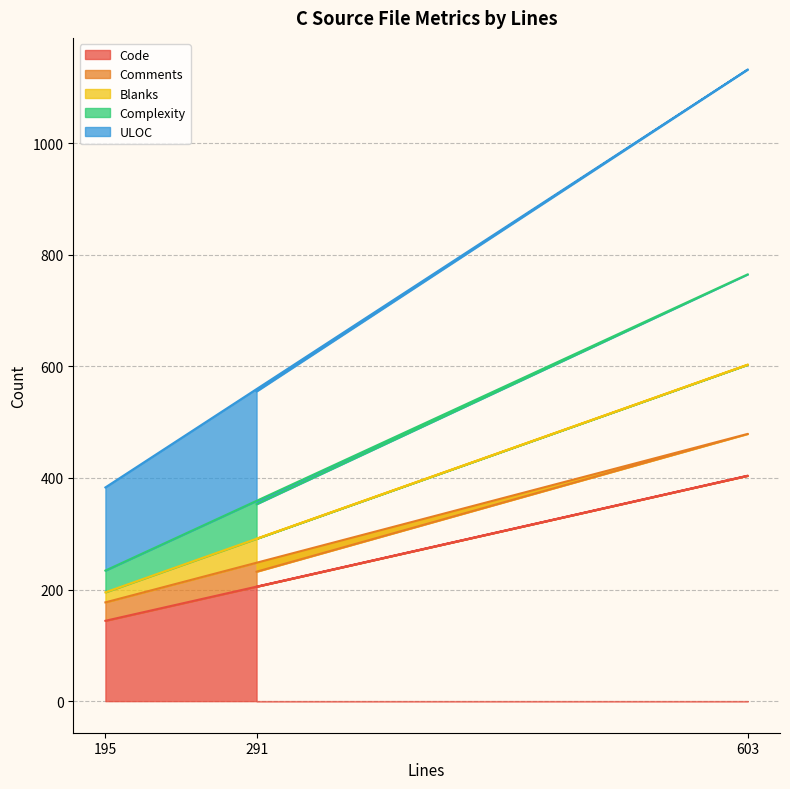

Rank the categories by Code value from lowest to highest.

195, 291, 603